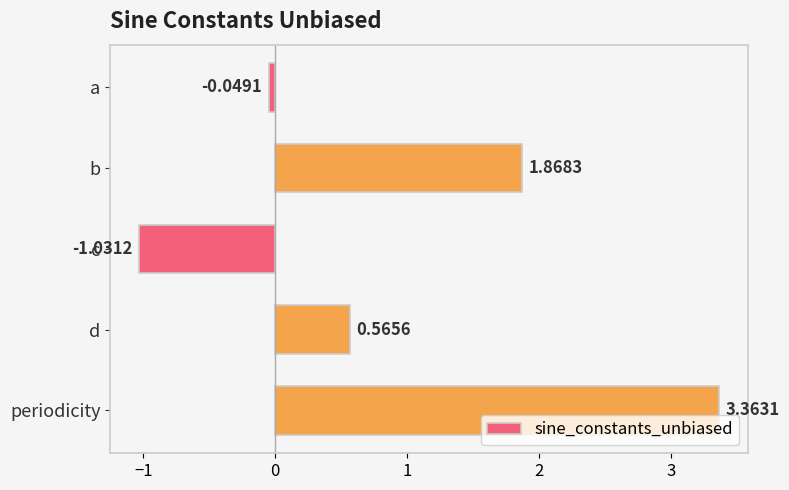

How many distinct data groups are displayed?

1